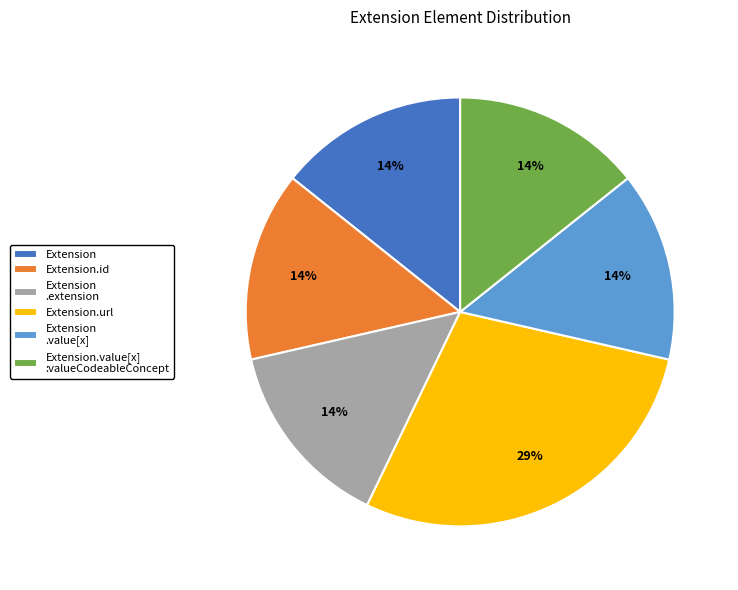

The Extension.id slice represents 14% of the pie. True or false?

True